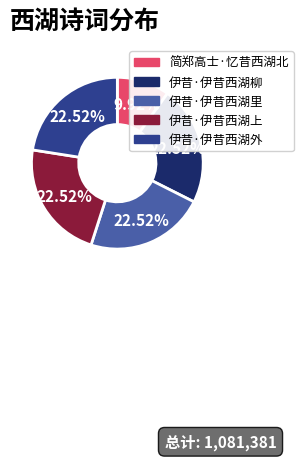

Combined, what portion of the pie is 伊昔·伊昔西湖里 and 伊昔·伊昔西湖上?

45.0%